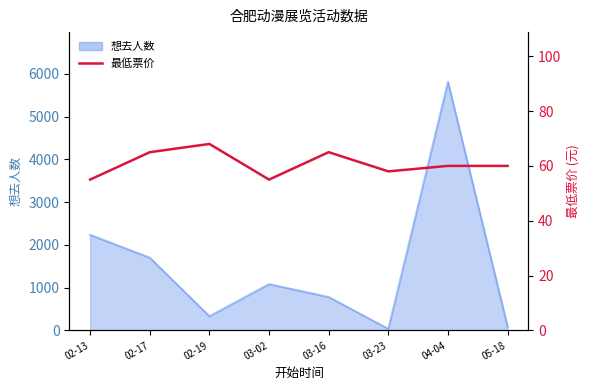

List the labels in order of value, largest first.

02-19, 02-17, 03-16, 04-04, 05-18, 03-23, 02-13, 03-02